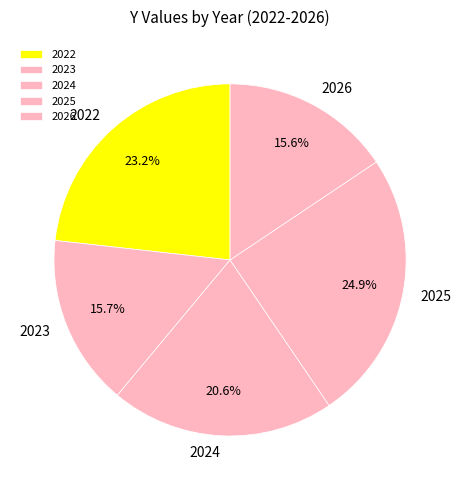

What is the ratio of the value at 2022 to the value at 2025?

0.9